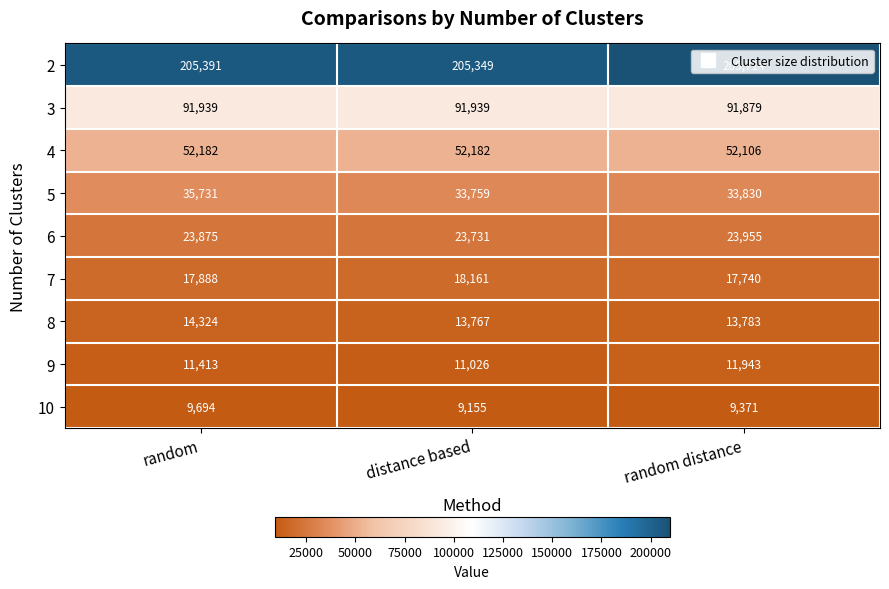

The value of 9 at distance based is 11026. True or false?

True